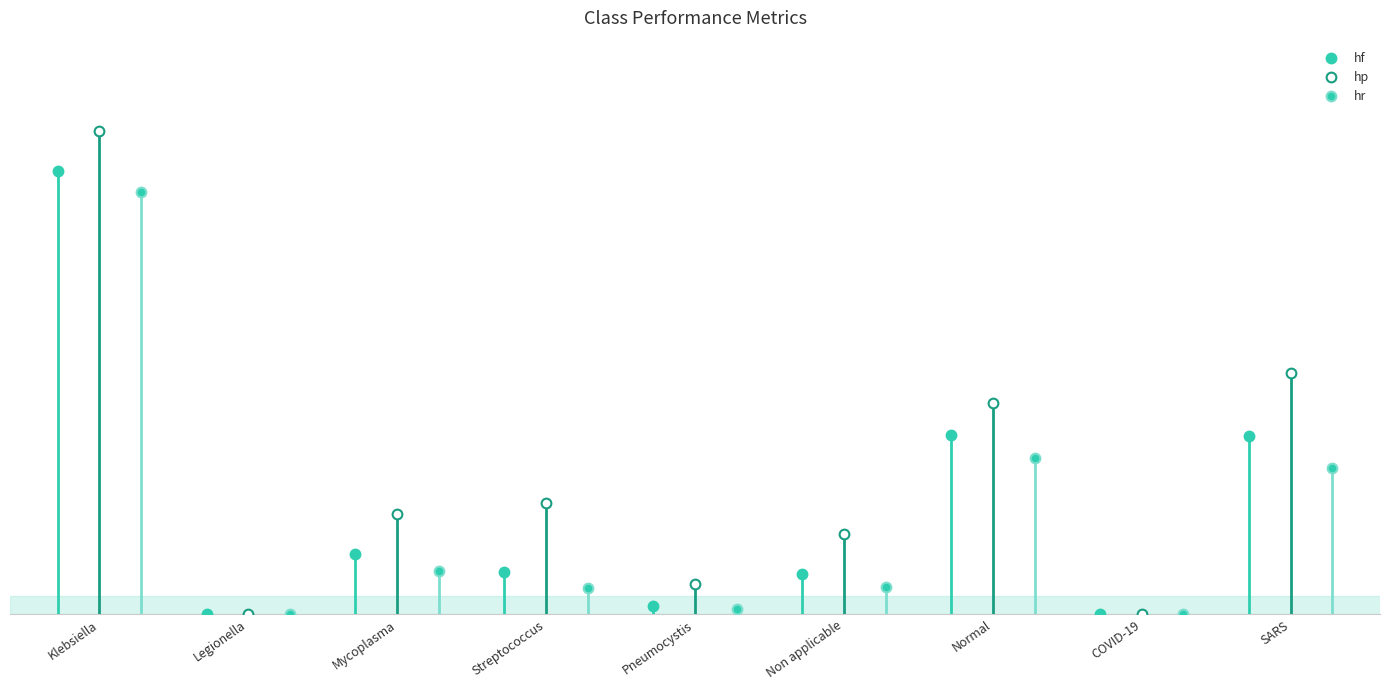

True or false: hp and hf cross at least once.

False